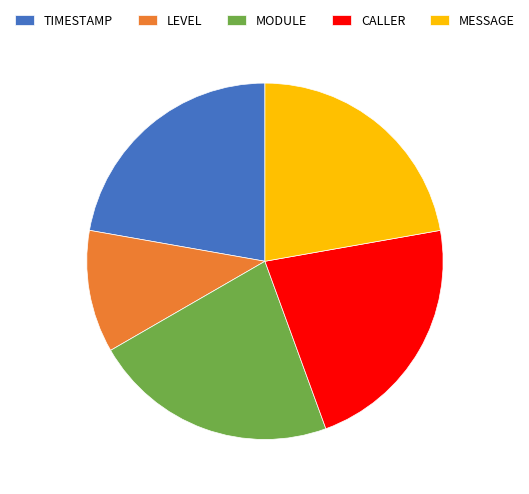

Is the sum of MESSAGE and MODULE greater than half?

No